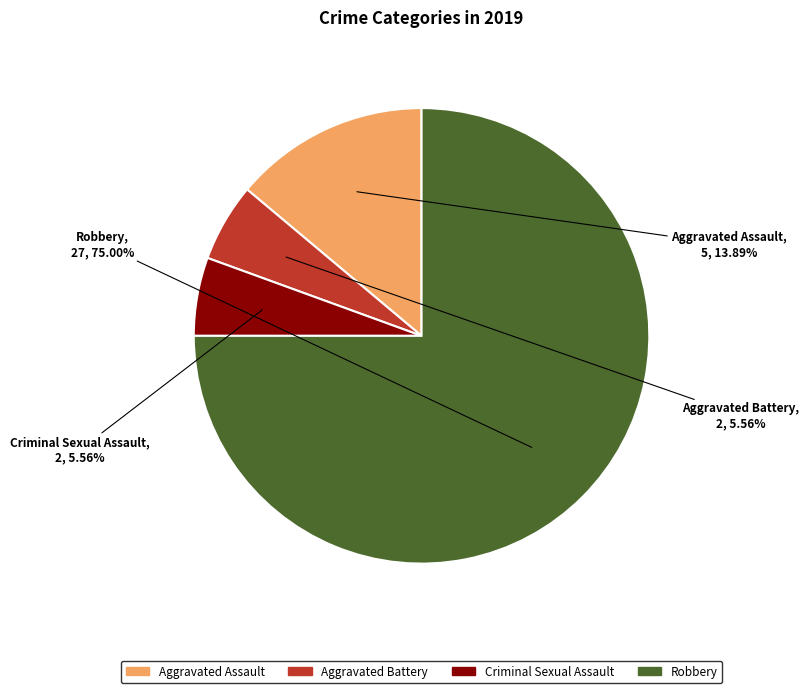

What percentage do Aggravated Battery and Aggravated Assault together represent?

19.4%